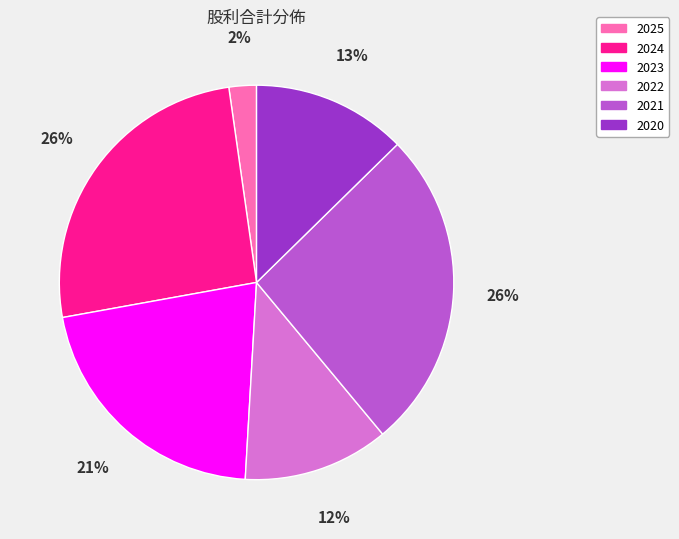

To the nearest percent, what is the difference between the largest and smallest slice percentages?

24%